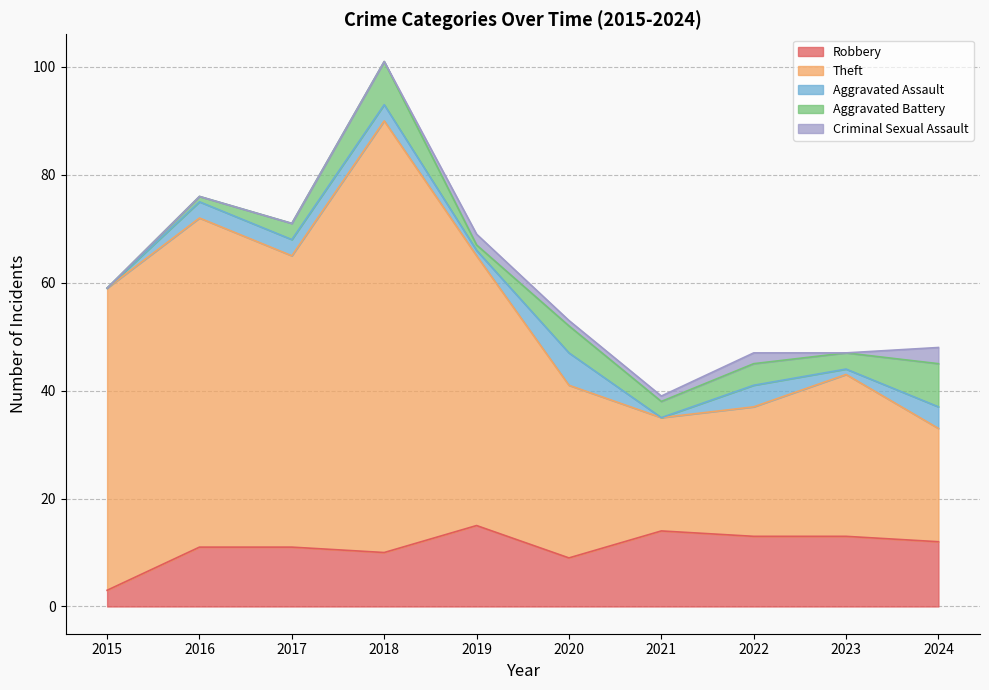

Is the value of Aggravated Assault at 2018 greater than the value of Aggravated Battery at 2017?

No